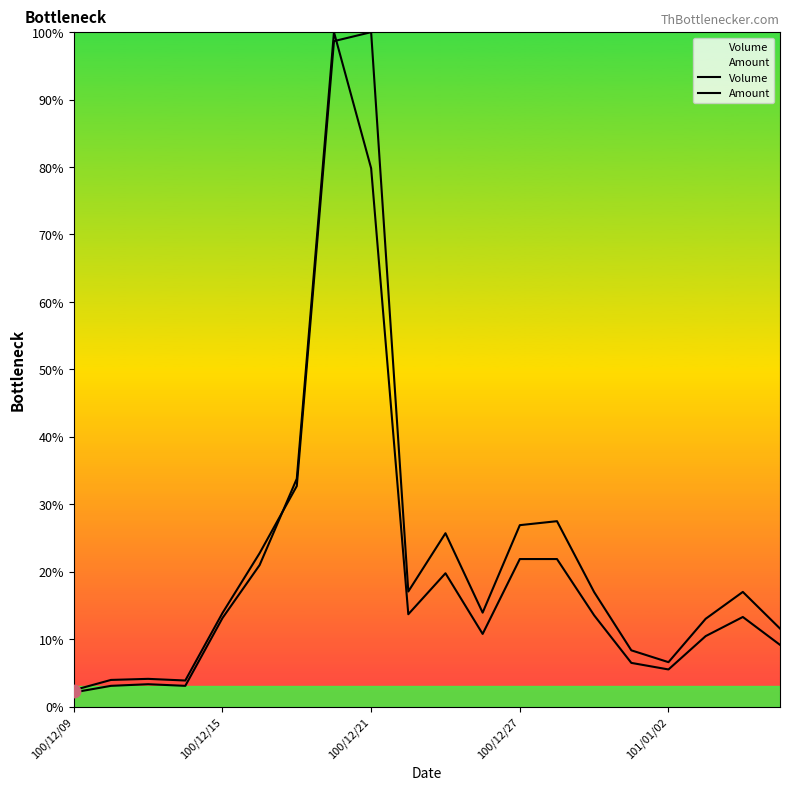

Which series has the largest total across all categories?

Amount